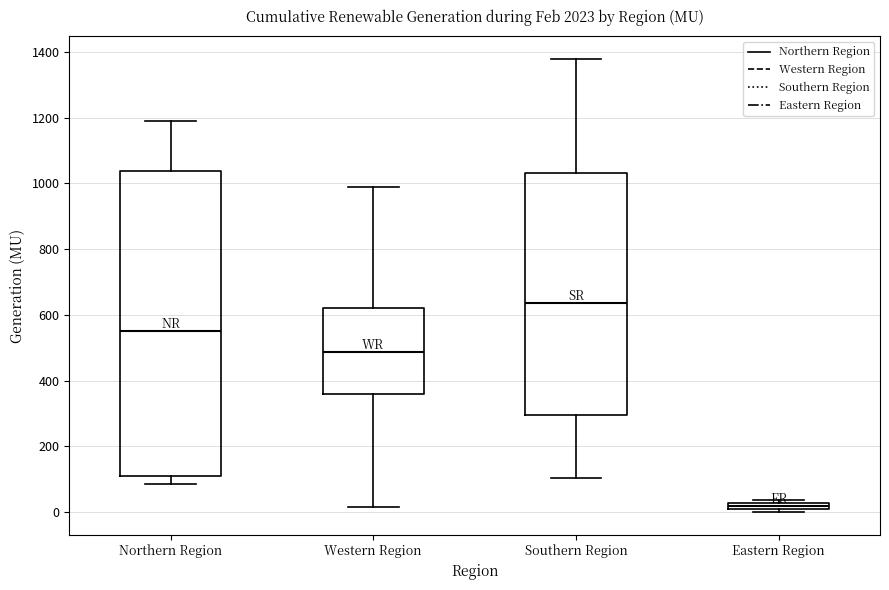

Which box is the tallest, from its lower edge to its upper edge?

Northern Region